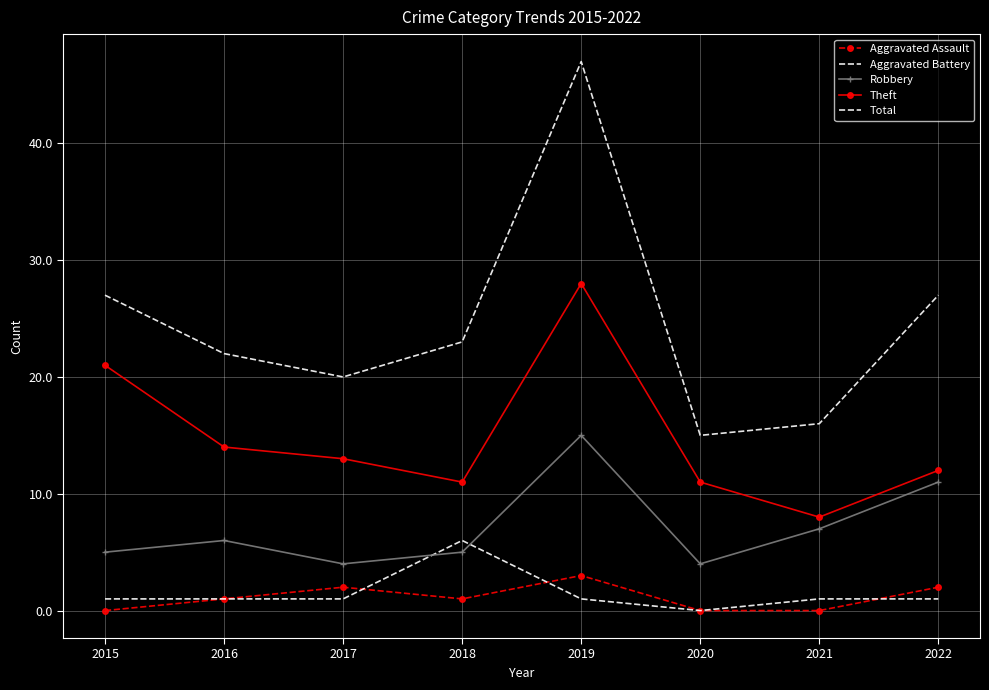

True or false: Robbery has a value of 5 at 2018.

True